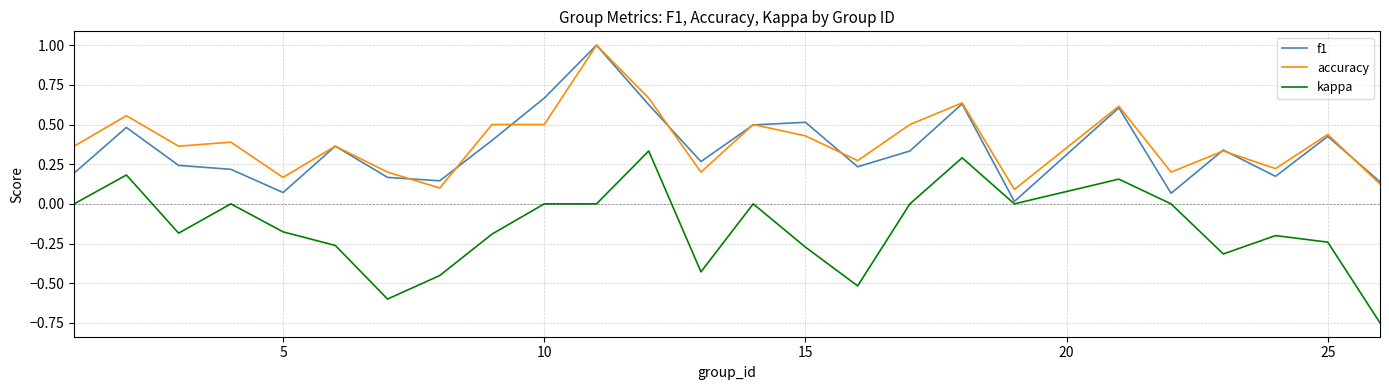

True or false: accuracy and kappa cross at least once.

False